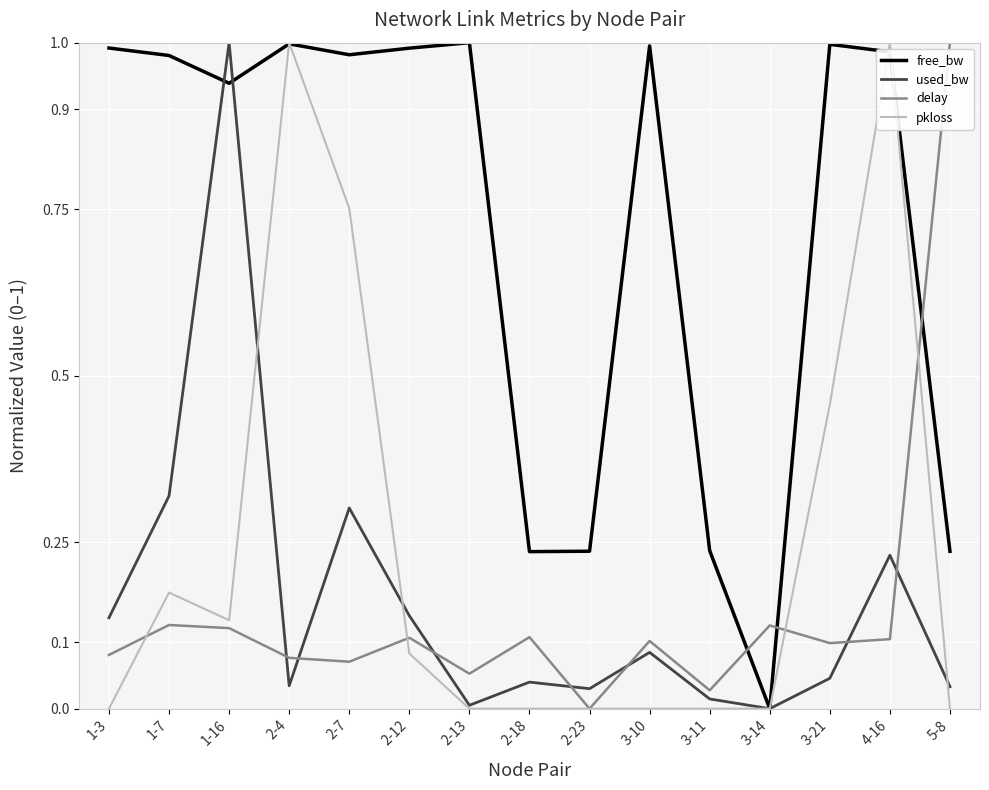

What position from the left is 2-4?

4